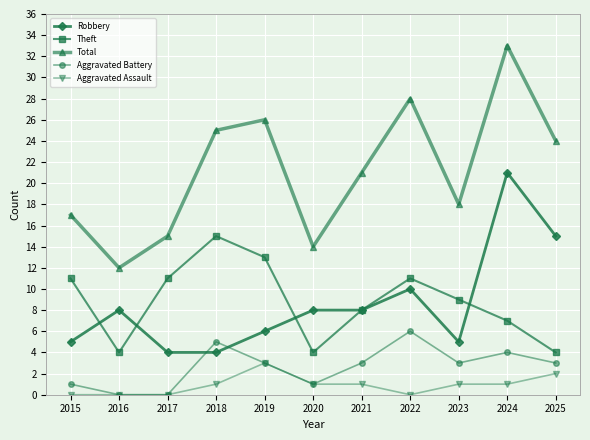

What are all the series names shown in the legend?

Robbery, Theft, Total, Aggravated Battery, Aggravated Assault